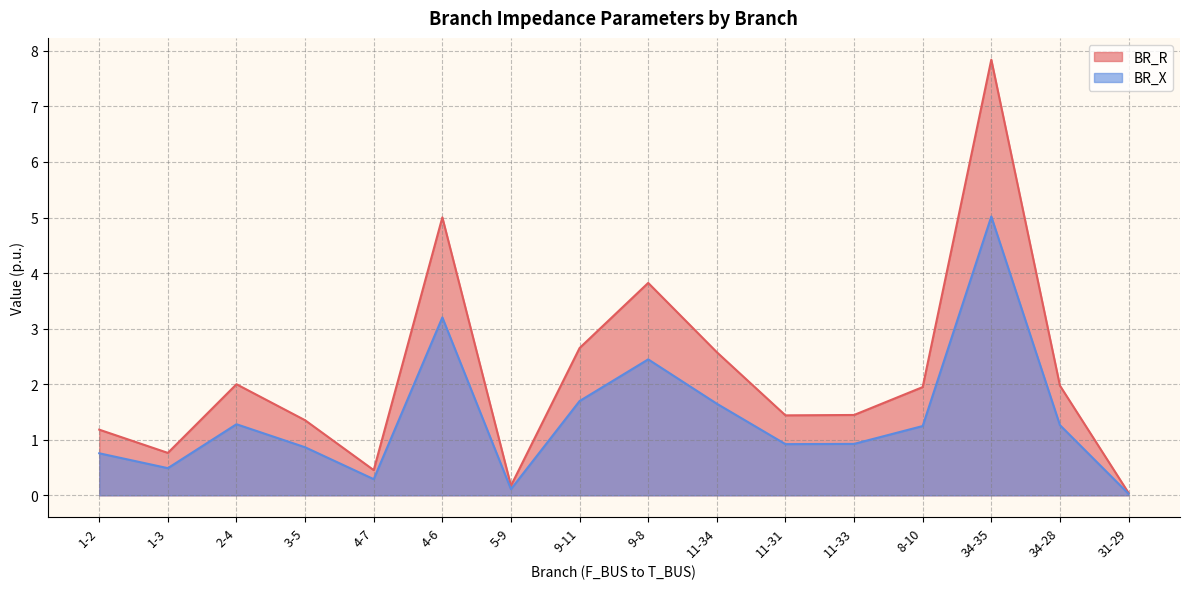

How many series are shown in this chart?

2